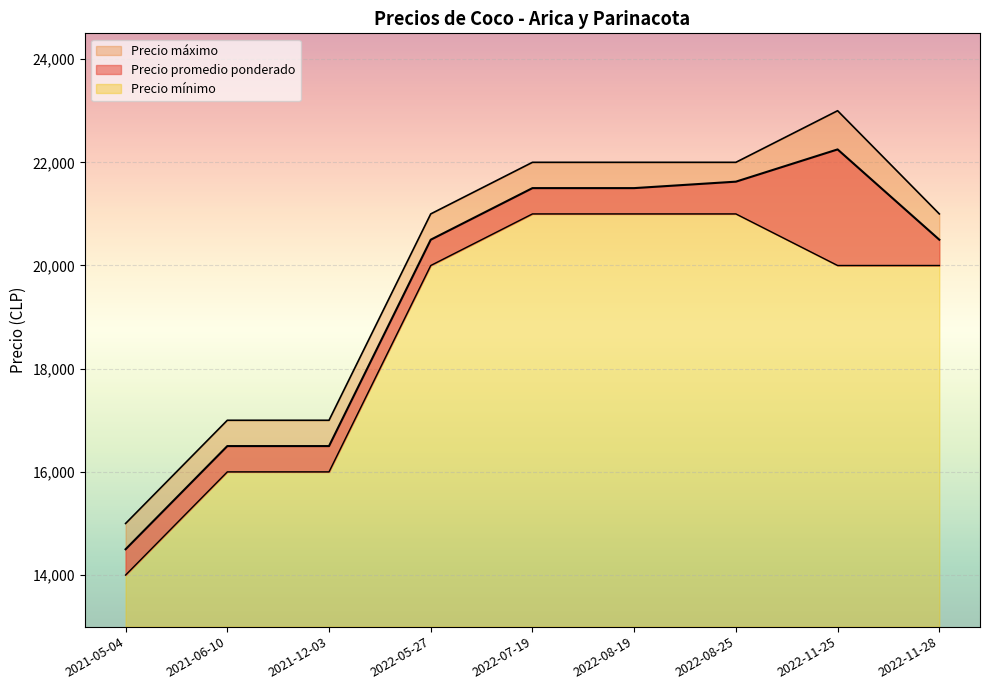

True or false: Precio mínimo has a value of 32263 at 2022-11-25.

False